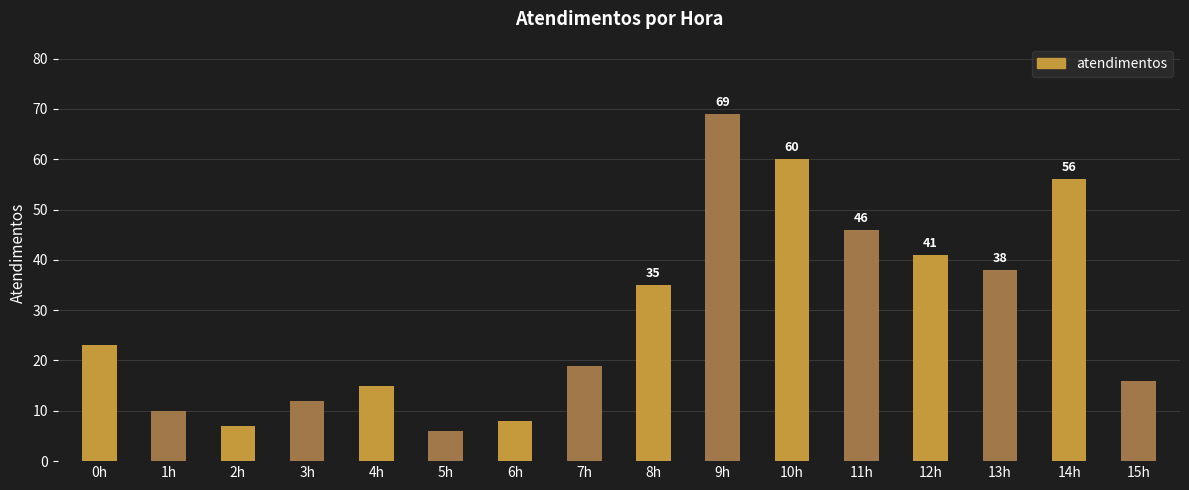

List the labels in order of value, largest first.

9h, 10h, 14h, 11h, 12h, 13h, 8h, 0h, 7h, 15h, 4h, 3h, 1h, 6h, 2h, 5h